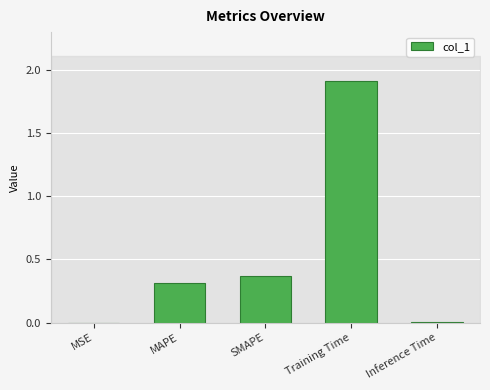

What is the approximate value at MAPE?

0.3